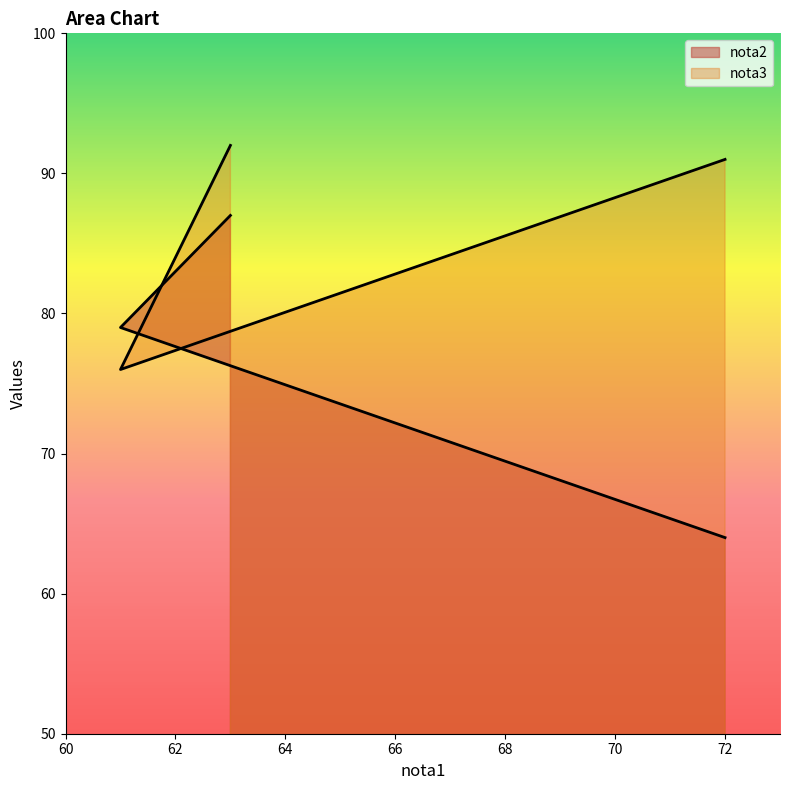

List the series in order of their overall mean, highest first.

nota3, nota2